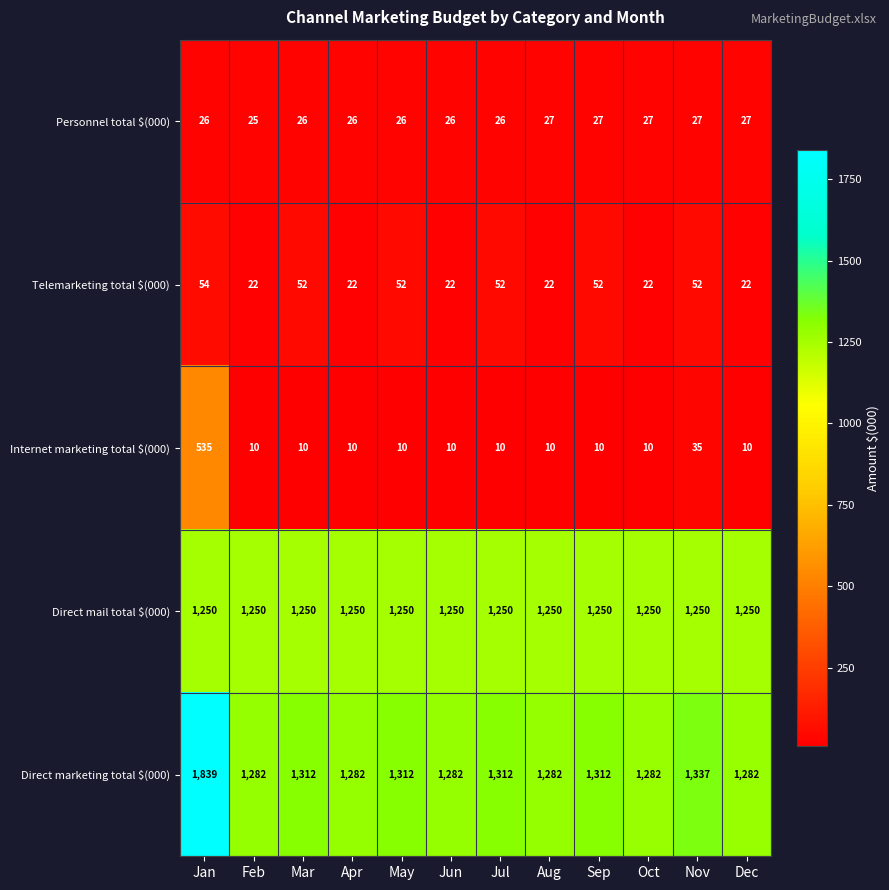

Count the number of data series in this chart.

5